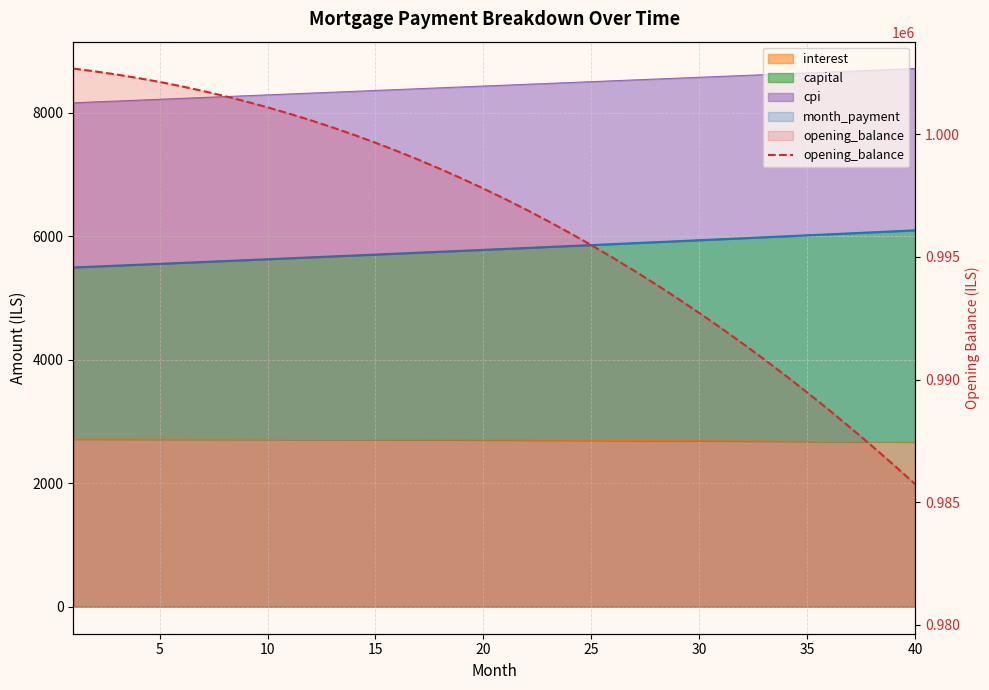

Which label corresponds to the smallest value in the chart?

40